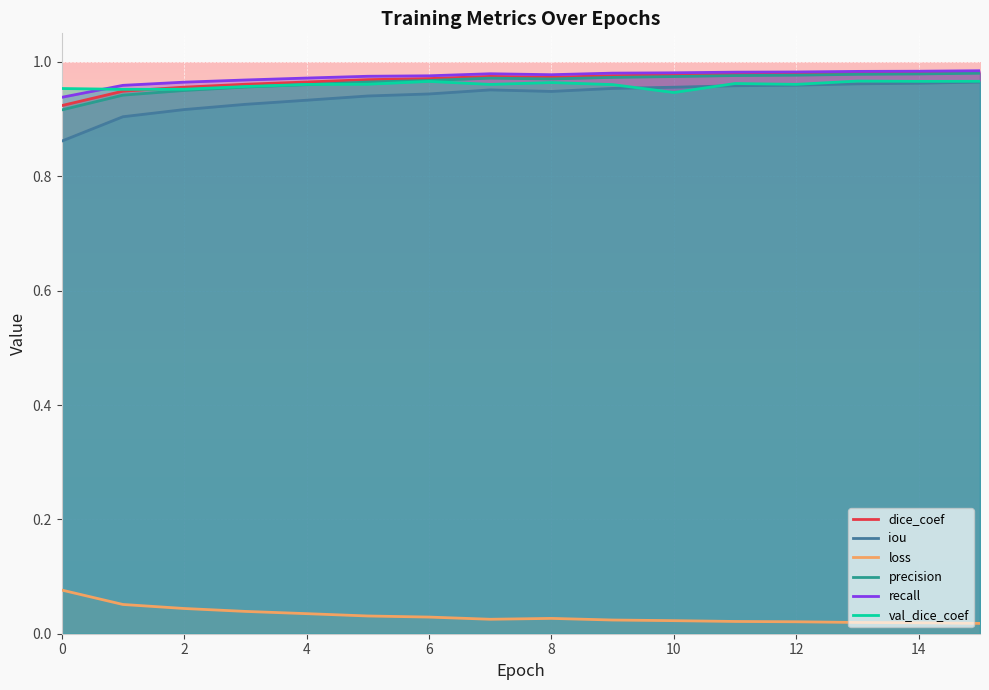

Is it true that val_dice_coef equals 0.4 at 4?

False